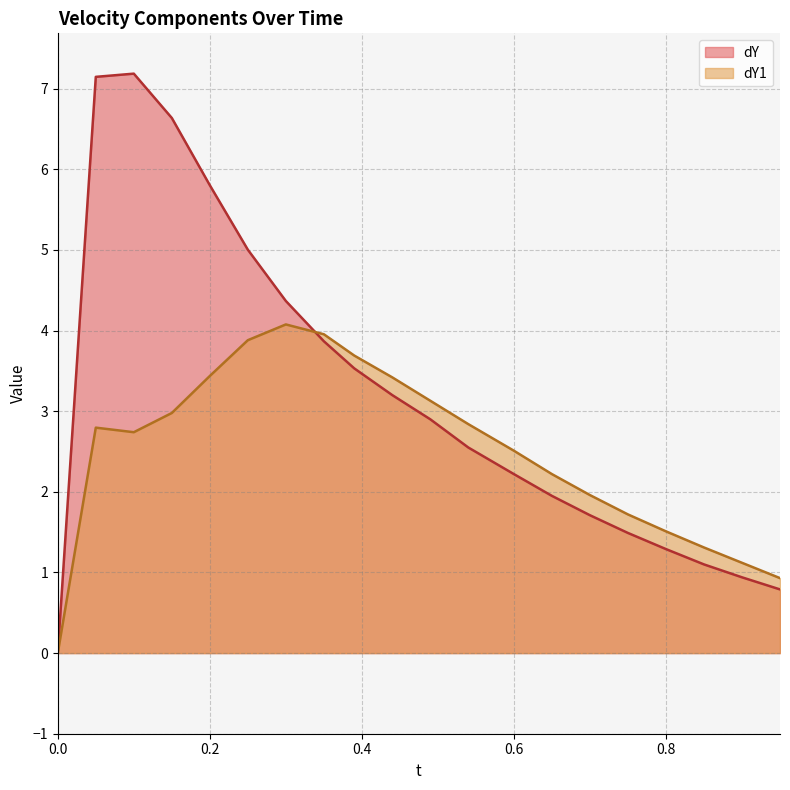

How many interior local peaks does the dY1 series have?

2